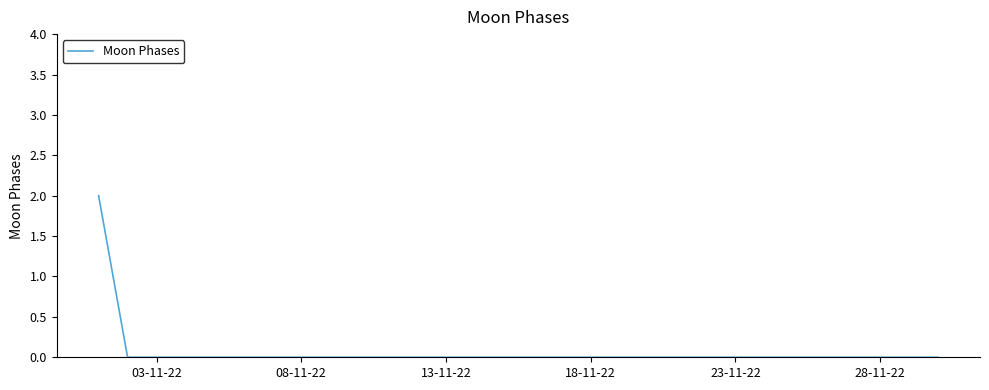

Does the chart have visible grid lines?

No